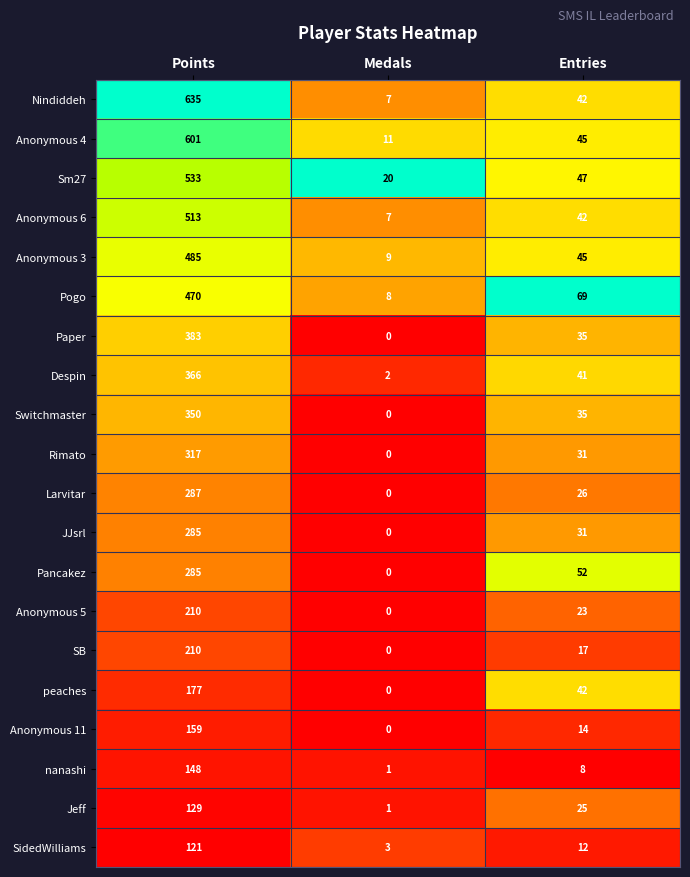

Between Points and Entries, which series saw the biggest shift?

Nindiddeh